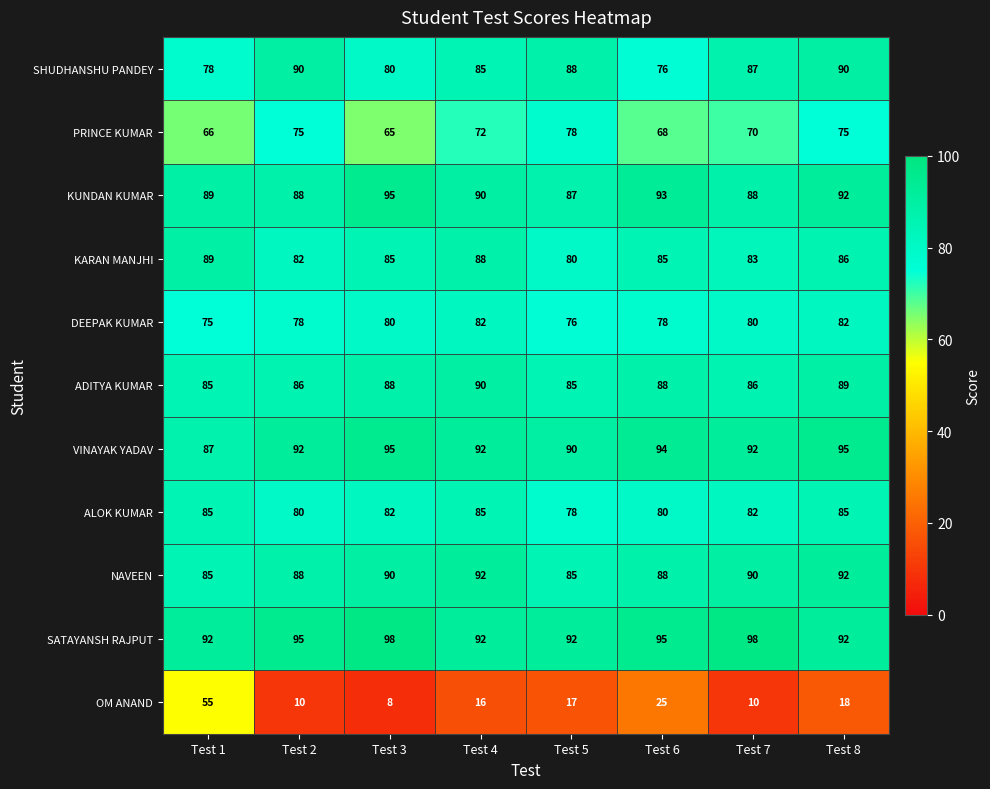

At how many categories does at least one series exceed 37?

8